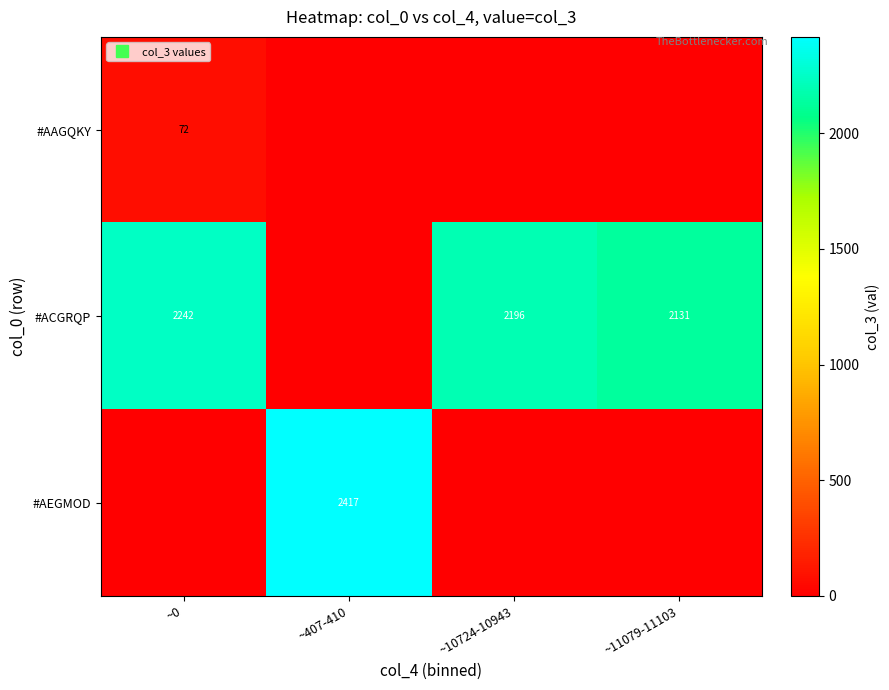

At how many categories does at least one series exceed 135?

4